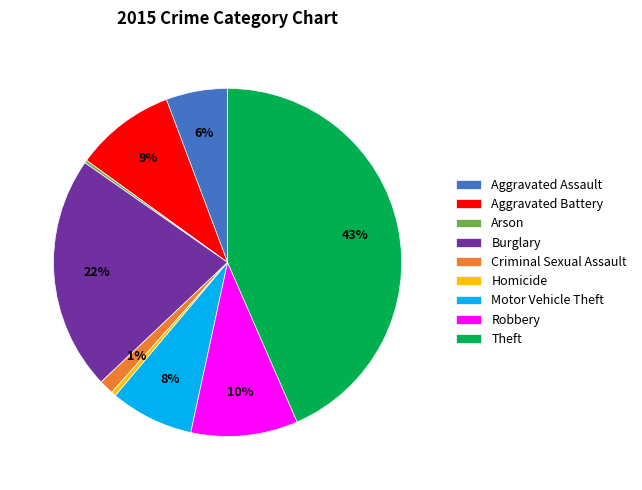

To the nearest percent, what is the average slice percentage?

11%